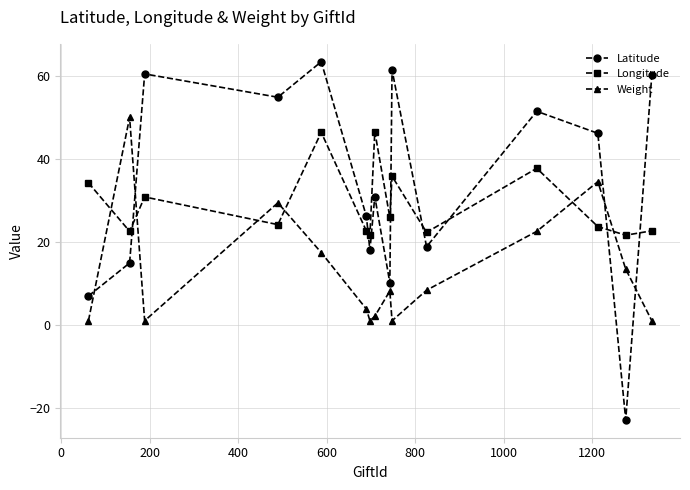

Which series has the widest spread of values?

Latitude